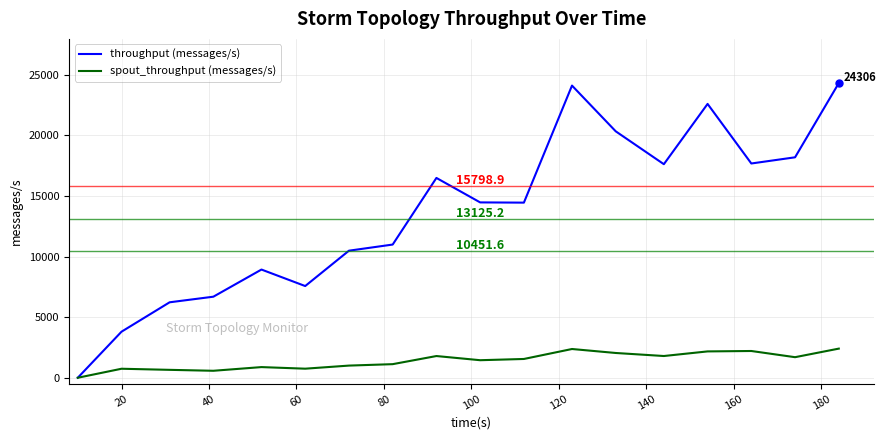

What is the highest value of the spout_throughput (messages/s) series?

2403